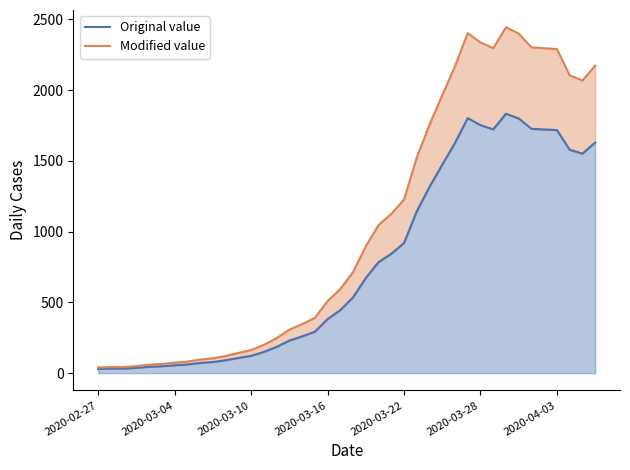

True or false: Modified value and Original value cross at least once.

False